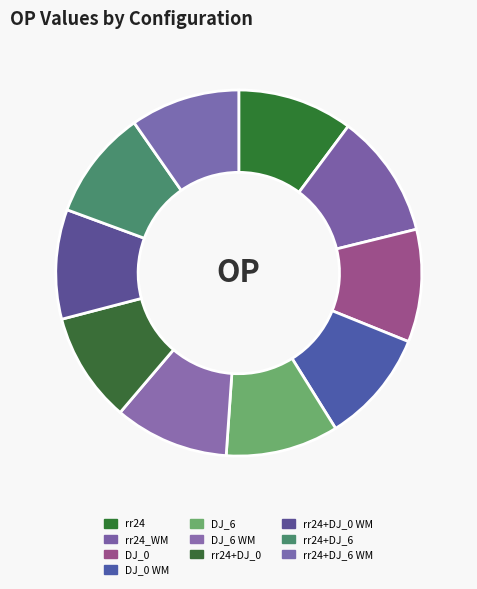

Does any single category account for the majority?

No